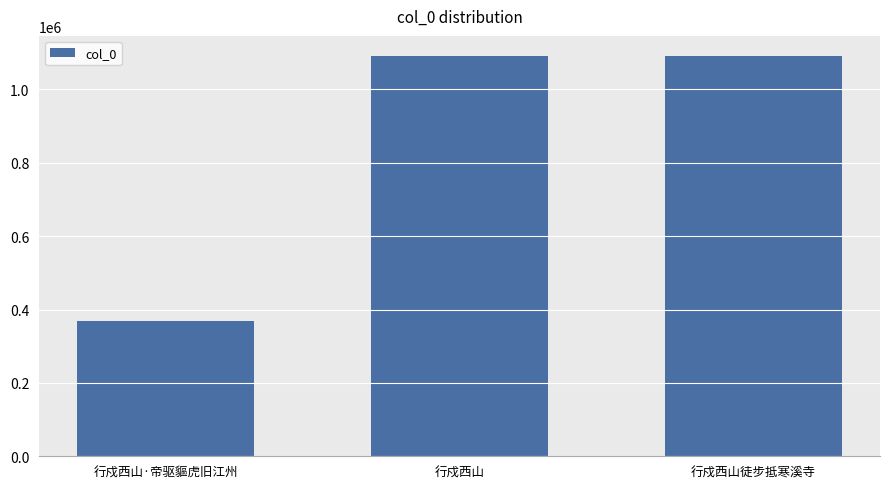

What is the maximum value shown in the chart?

1091106